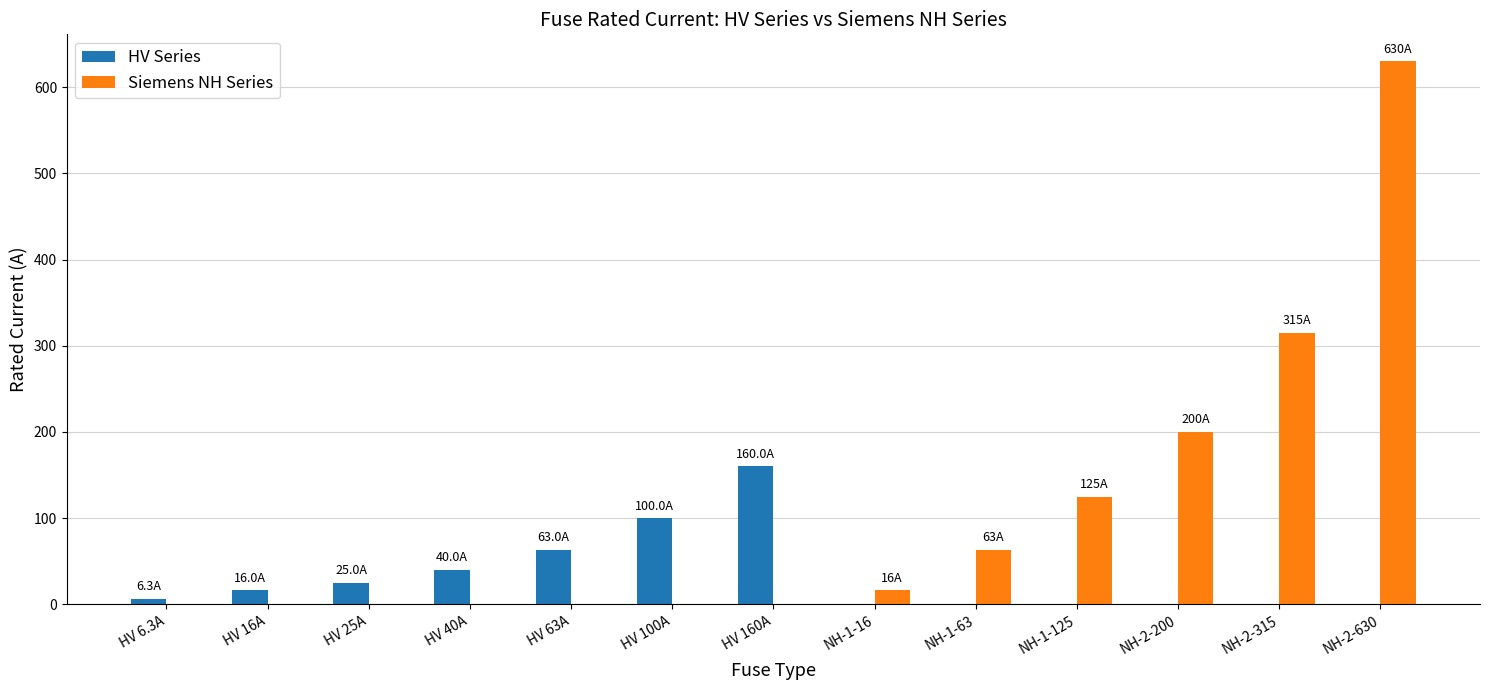

What is the total value across all series at NH-1-16?

16.0